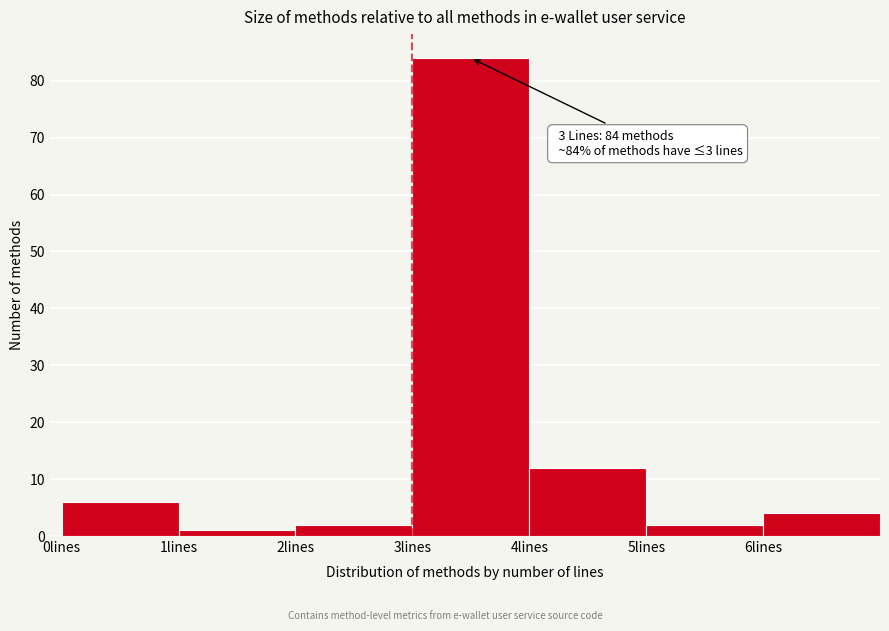

Which range on the x-axis has the tallest bar?

3 to 4